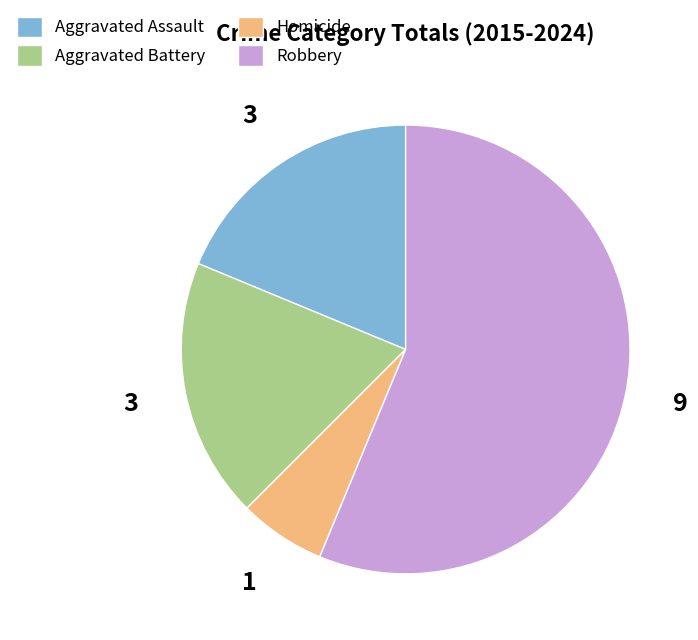

Approximately how many times larger is the value at Homicide compared to Aggravated Battery?

0.3